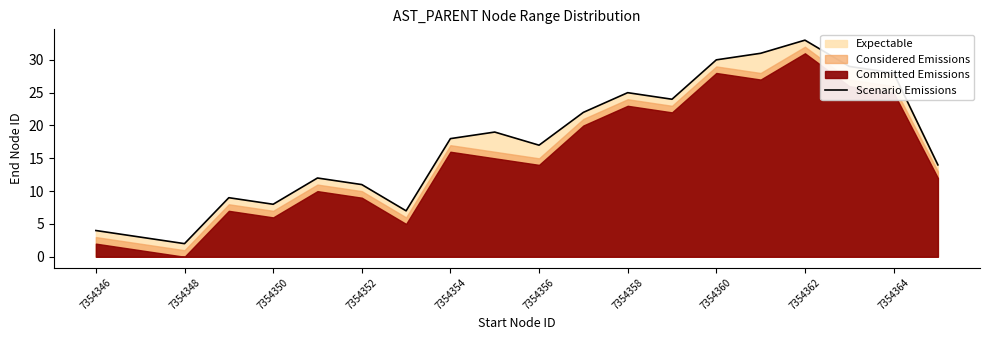

What is the highest value of the Scenario Emissions series?

33